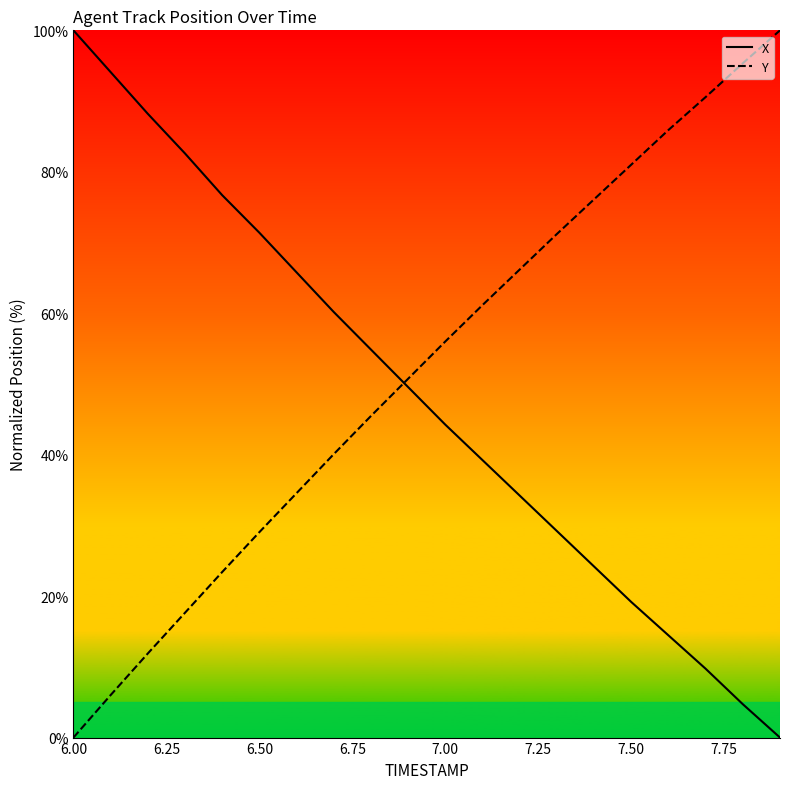

Which series ends up on top after the final intersection of Y and X?

Y